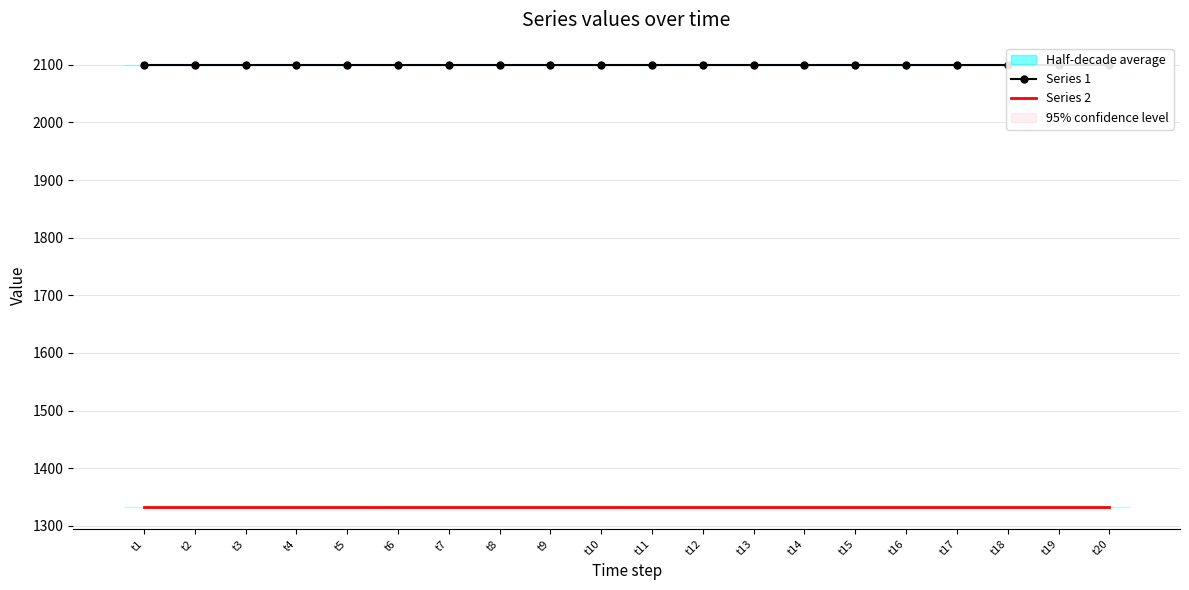

List the labels in order of Series 2 value, smallest first.

t1, t2, t3, t4, t5, t6, t7, t8, t9, t10, t11, t12, t13, t14, t15, t16, t17, t18, t19, t20